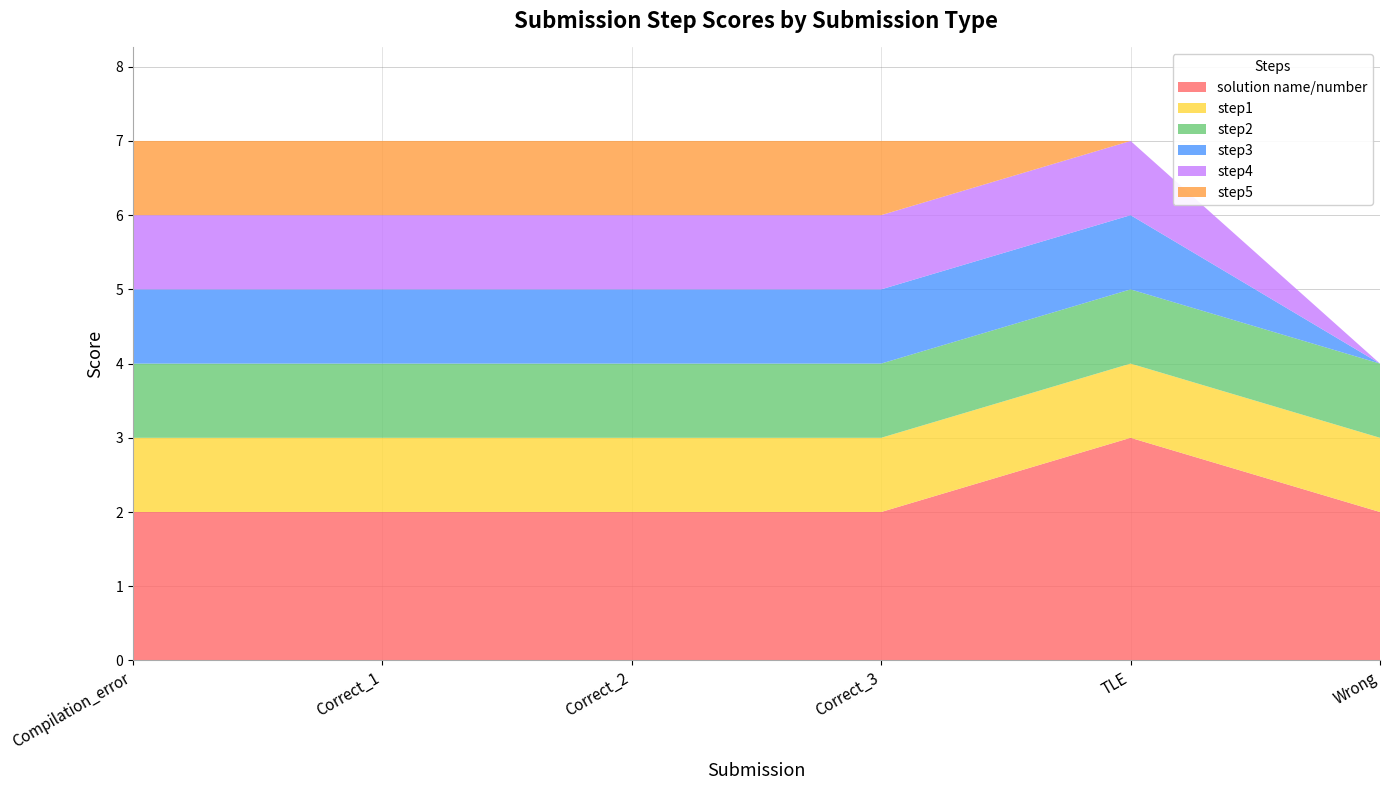

Reading left to right, what are all the values shown in this chart?

solution name/number: 2	2	2	2	3	2
step1: 1	1	1	1	1	1
step2: 1	1	1	1	1	1
step3: 1	1	1	1	1	0
step4: 1	1	1	1	1	0
step5: 1	1	1	1	0	0